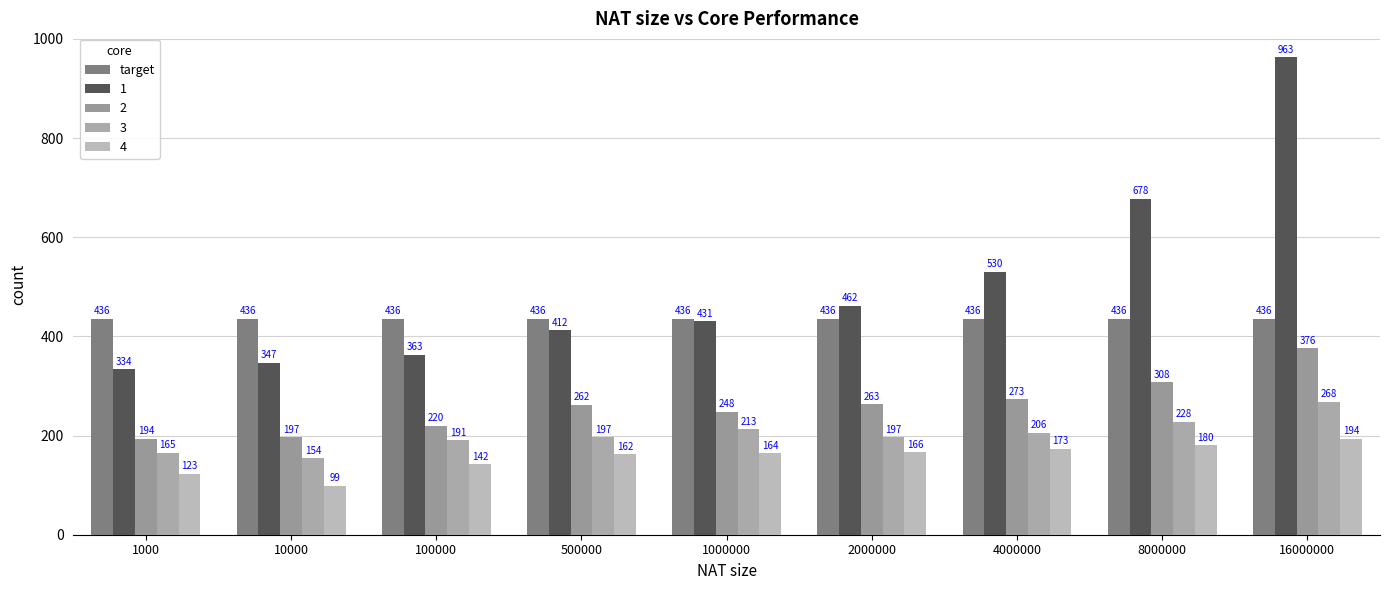

At which label is 1 closest to 648?

8000000